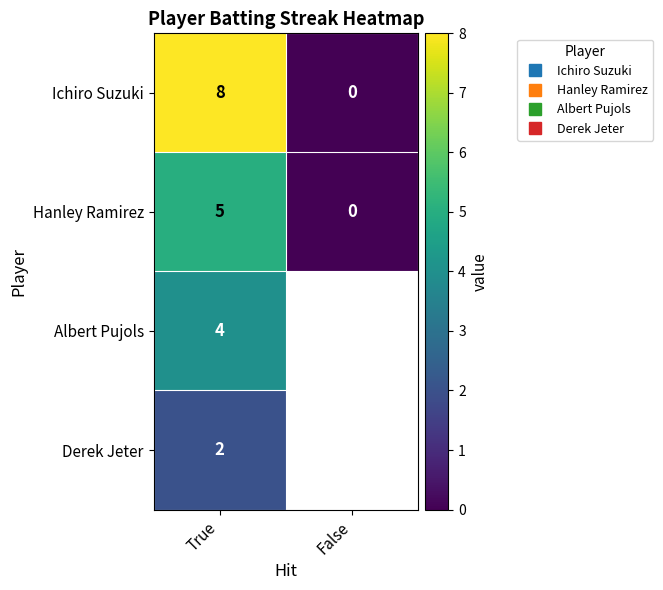

Which category has the highest value in the Albert Pujols series?

True